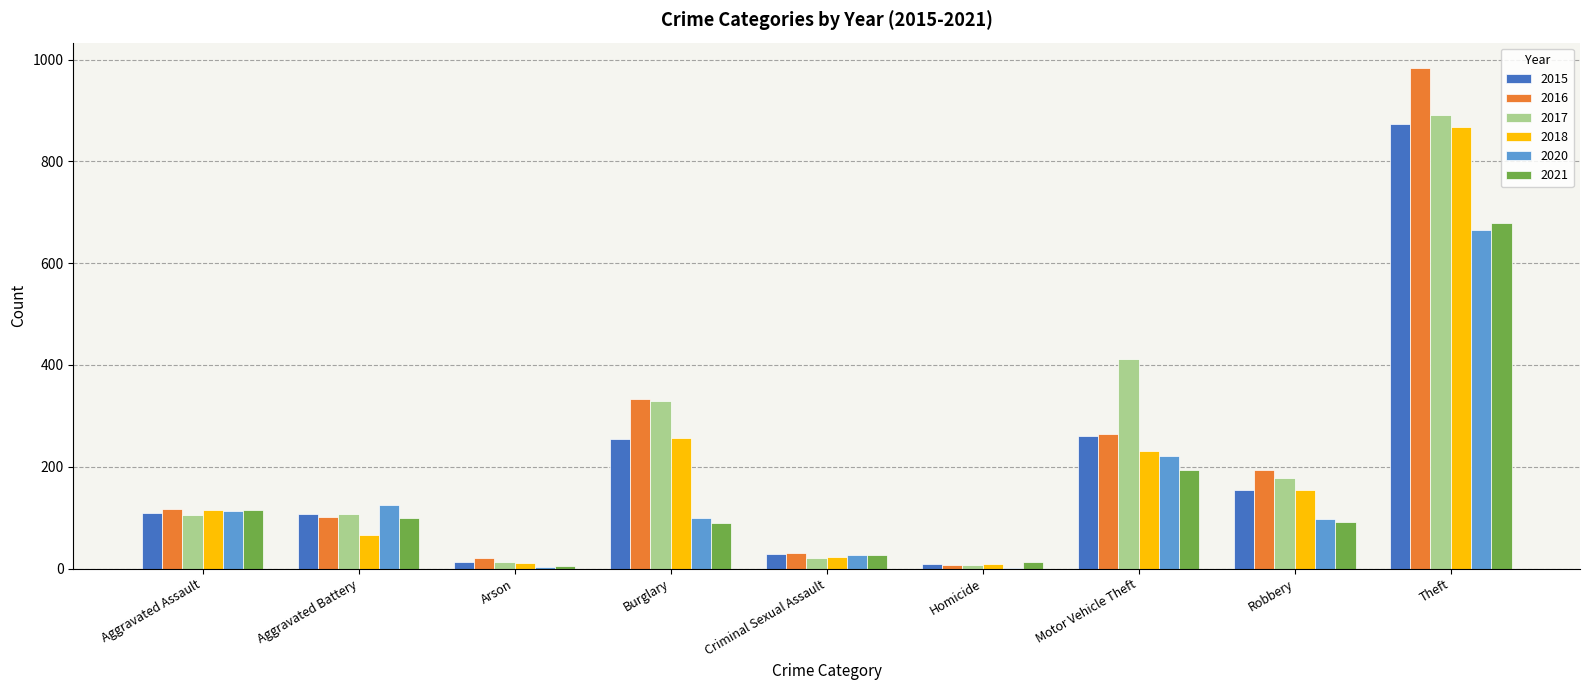

Which series has the largest range (max minus min)?

2016